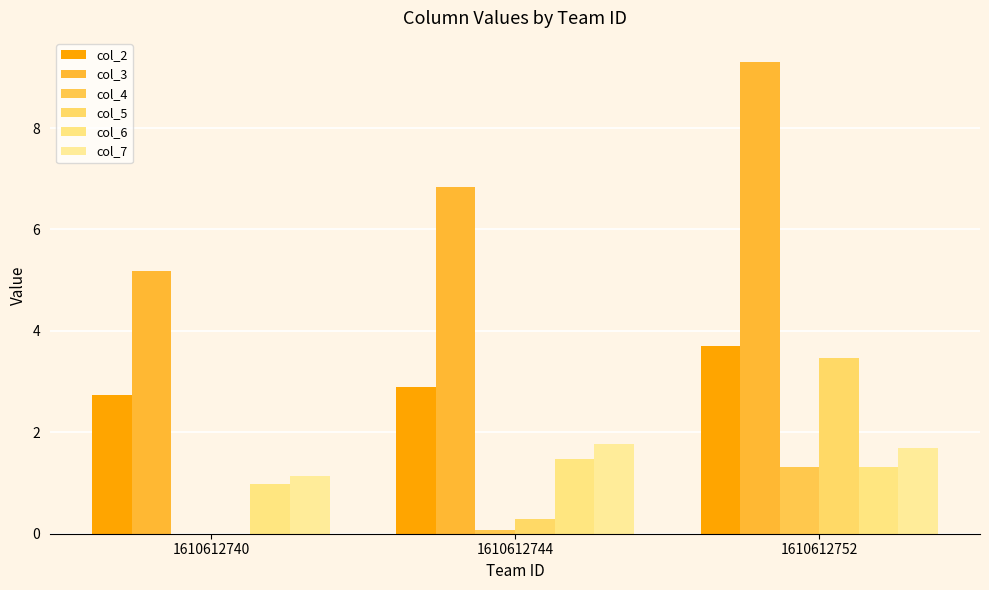

How many values in the col_6 series exceed 1?

2